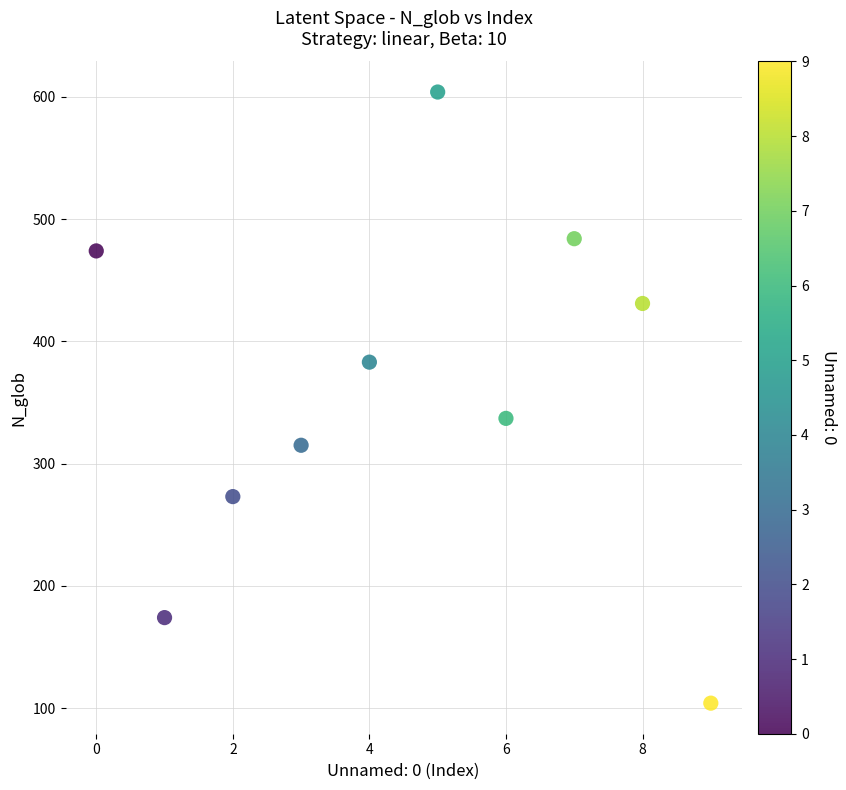

What Y value in the scatter plot is closest to 354?

337